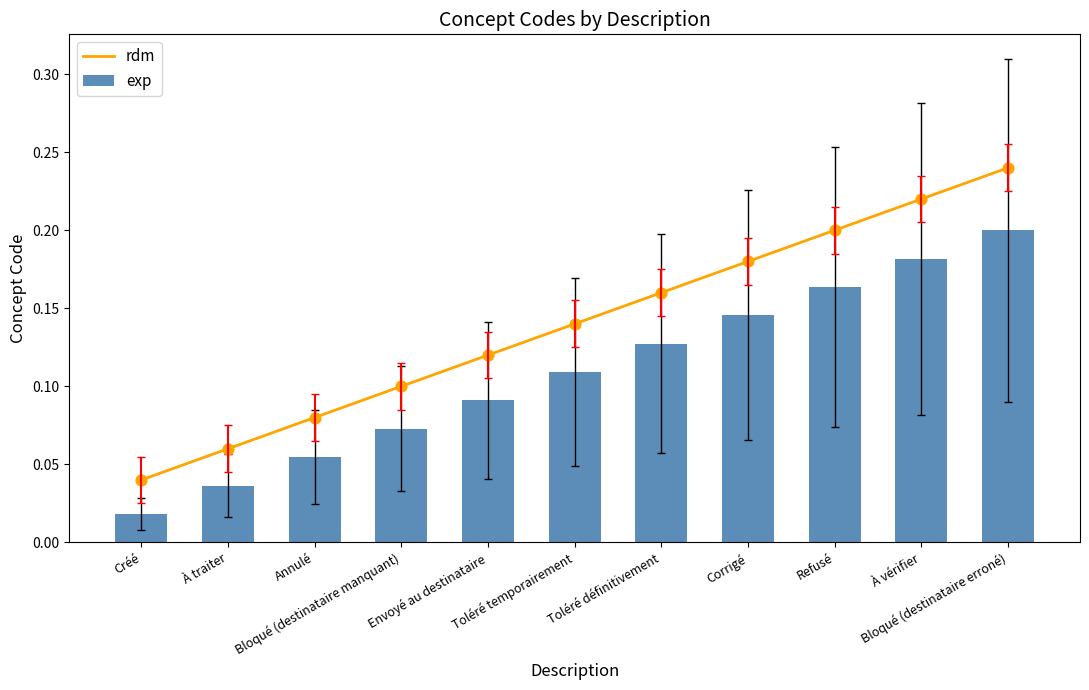

Which series has the widest spread of Y values?

rdm